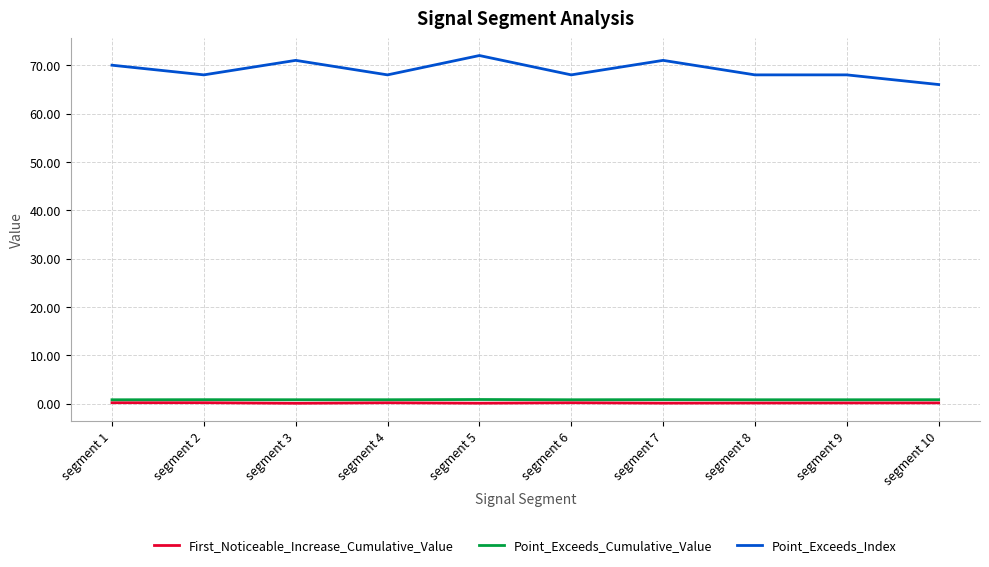

What is the difference between the maximum and second lowest values in the First_Noticeable_Increase_Cumulative_Value series?

0.1